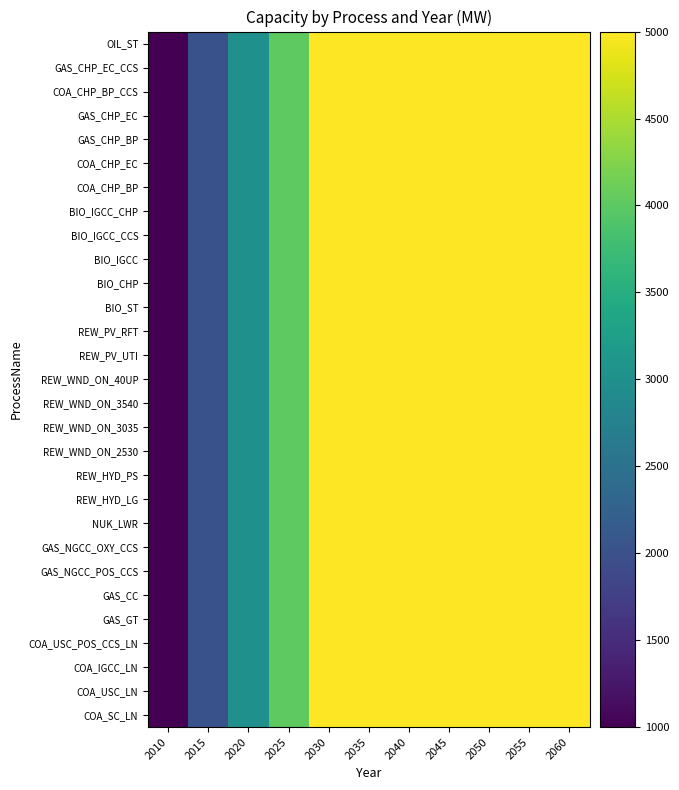

Reading right to left, transcribe all the data shown in this chart.

COA_SC_LN: 2060=5000	2055=5000	2050=5000	2045=5000	2040=5000	2035=5000	2030=5000	2025=4000	2020=3000	2015=2000	2010=1000
COA_USC_LN: 2060=5000	2055=5000	2050=5000	2045=5000	2040=5000	2035=5000	2030=5000	2025=4000	2020=3000	2015=2000	2010=1000
COA_IGCC_LN: 2060=5000	2055=5000	2050=5000	2045=5000	2040=5000	2035=5000	2030=5000	2025=4000	2020=3000	2015=2000	2010=1000
COA_USC_POS_CCS_LN: 2060=5000	2055=5000	2050=5000	2045=5000	2040=5000	2035=5000	2030=5000	2025=4000	2020=3000	2015=2000	2010=1000
GAS_GT: 2060=5000	2055=5000	2050=5000	2045=5000	2040=5000	2035=5000	2030=5000	2025=4000	2020=3000	2015=2000	2010=1000
GAS_CC: 2060=5000	2055=5000	2050=5000	2045=5000	2040=5000	2035=5000	2030=5000	2025=4000	2020=3000	2015=2000	2010=1000
GAS_NGCC_POS_CCS: 2060=5000	2055=5000	2050=5000	2045=5000	2040=5000	2035=5000	2030=5000	2025=4000	2020=3000	2015=2000	2010=1000
GAS_NGCC_OXY_CCS: 2060=5000	2055=5000	2050=5000	2045=5000	2040=5000	2035=5000	2030=5000	2025=4000	2020=3000	2015=2000	2010=1000
NUK_LWR: 2060=5000	2055=5000	2050=5000	2045=5000	2040=5000	2035=5000	2030=5000	2025=4000	2020=3000	2015=2000	2010=1000
REW_HYD_LG: 2060=5000	2055=5000	2050=5000	2045=5000	2040=5000	2035=5000	2030=5000	2025=4000	2020=3000	2015=2000	2010=1000
REW_HYD_PS: 2060=5000	2055=5000	2050=5000	2045=5000	2040=5000	2035=5000	2030=5000	2025=4000	2020=3000	2015=2000	2010=1000
REW_WND_ON_2530: 2060=5000	2055=5000	2050=5000	2045=5000	2040=5000	2035=5000	2030=5000	2025=4000	2020=3000	2015=2000	2010=1000
REW_WND_ON_3035: 2060=5000	2055=5000	2050=5000	2045=5000	2040=5000	2035=5000	2030=5000	2025=4000	2020=3000	2015=2000	2010=1000
REW_WND_ON_3540: 2060=5000	2055=5000	2050=5000	2045=5000	2040=5000	2035=5000	2030=5000	2025=4000	2020=3000	2015=2000	2010=1000
REW_WND_ON_40UP: 2060=5000	2055=5000	2050=5000	2045=5000	2040=5000	2035=5000	2030=5000	2025=4000	2020=3000	2015=2000	2010=1000
REW_PV_UTI: 2060=5000	2055=5000	2050=5000	2045=5000	2040=5000	2035=5000	2030=5000	2025=4000	2020=3000	2015=2000	2010=1000
REW_PV_RFT: 2060=5000	2055=5000	2050=5000	2045=5000	2040=5000	2035=5000	2030=5000	2025=4000	2020=3000	2015=2000	2010=1000
BIO_ST: 2060=5000	2055=5000	2050=5000	2045=5000	2040=5000	2035=5000	2030=5000	2025=4000	2020=3000	2015=2000	2010=1000
BIO_CHP: 2060=5000	2055=5000	2050=5000	2045=5000	2040=5000	2035=5000	2030=5000	2025=4000	2020=3000	2015=2000	2010=1000
BIO_IGCC: 2060=5000	2055=5000	2050=5000	2045=5000	2040=5000	2035=5000	2030=5000	2025=4000	2020=3000	2015=2000	2010=1000
BIO_IGCC_CCS: 2060=5000	2055=5000	2050=5000	2045=5000	2040=5000	2035=5000	2030=5000	2025=4000	2020=3000	2015=2000	2010=1000
BIO_IGCC_CHP: 2060=5000	2055=5000	2050=5000	2045=5000	2040=5000	2035=5000	2030=5000	2025=4000	2020=3000	2015=2000	2010=1000
COA_CHP_BP: 2060=5000	2055=5000	2050=5000	2045=5000	2040=5000	2035=5000	2030=5000	2025=4000	2020=3000	2015=2000	2010=1000
COA_CHP_EC: 2060=5000	2055=5000	2050=5000	2045=5000	2040=5000	2035=5000	2030=5000	2025=4000	2020=3000	2015=2000	2010=1000
GAS_CHP_BP: 2060=5000	2055=5000	2050=5000	2045=5000	2040=5000	2035=5000	2030=5000	2025=4000	2020=3000	2015=2000	2010=1000
GAS_CHP_EC: 2060=5000	2055=5000	2050=5000	2045=5000	2040=5000	2035=5000	2030=5000	2025=4000	2020=3000	2015=2000	2010=1000
COA_CHP_BP_CCS: 2060=5000	2055=5000	2050=5000	2045=5000	2040=5000	2035=5000	2030=5000	2025=4000	2020=3000	2015=2000	2010=1000
GAS_CHP_EC_CCS: 2060=5000	2055=5000	2050=5000	2045=5000	2040=5000	2035=5000	2030=5000	2025=4000	2020=3000	2015=2000	2010=1000
OIL_ST: 2060=5000	2055=5000	2050=5000	2045=5000	2040=5000	2035=5000	2030=5000	2025=4000	2020=3000	2015=2000	2010=1000